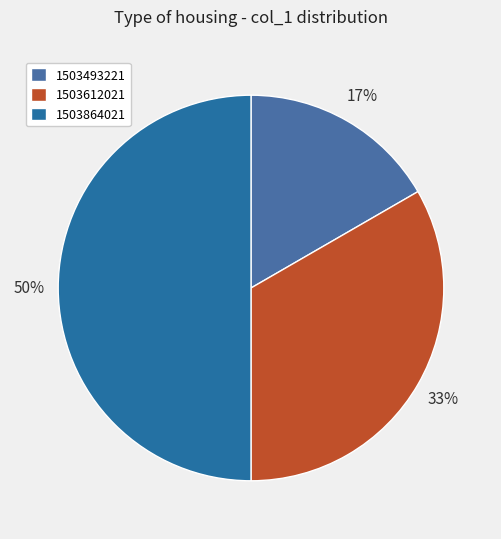

What is the total percentage of 1503493221 and 1503864021?

66.7%